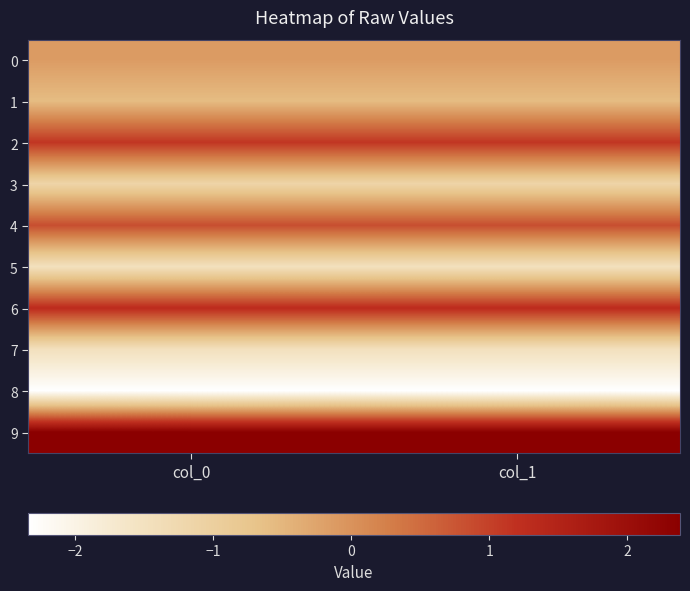

At which category is the sum across all series the highest?

col_1